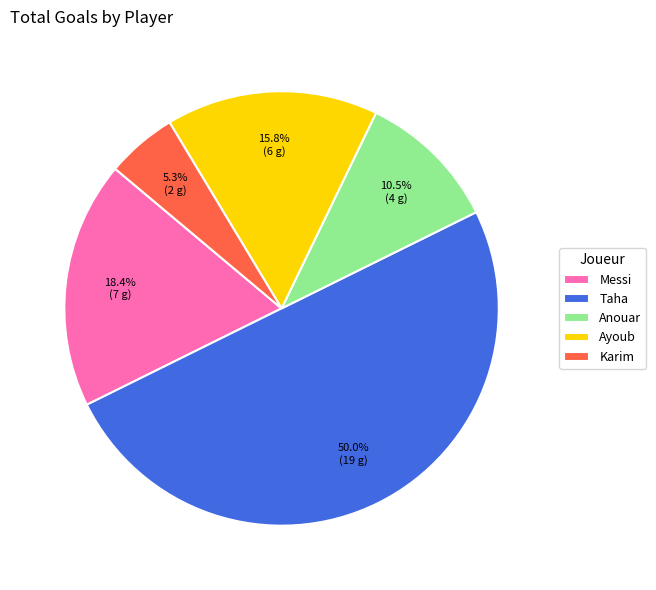

Is it true that Karim is 5% of the pie?

True